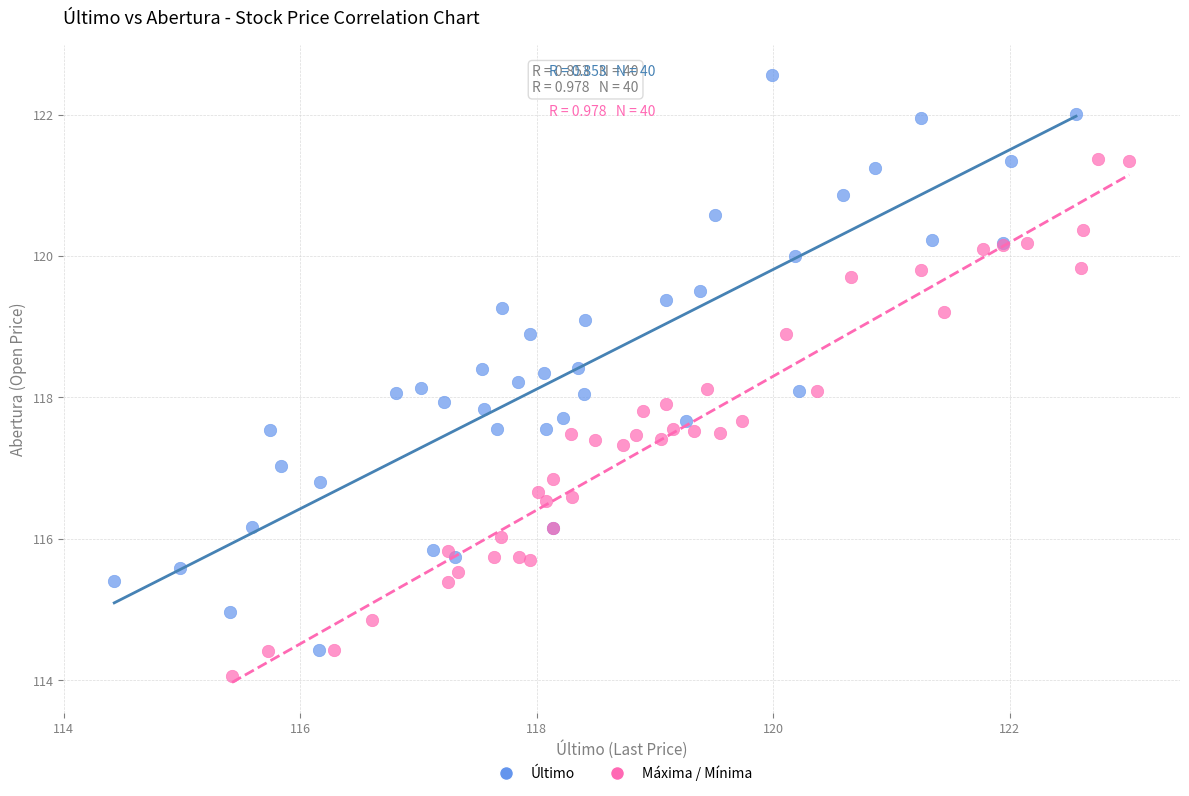

Which series contains the highest Y value?

Último